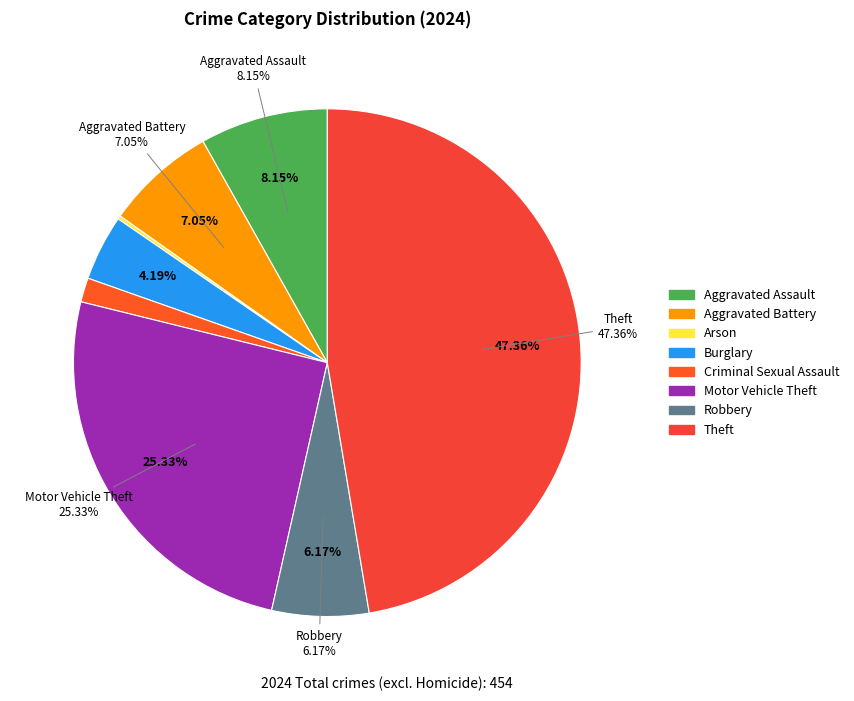

How many slices are in this pie chart?

8